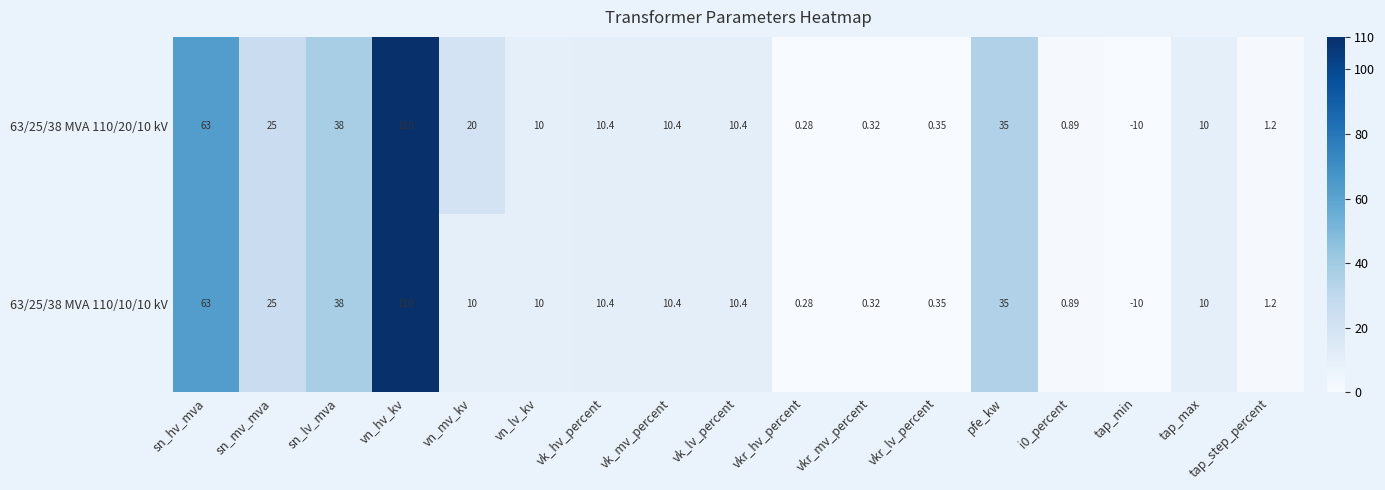

At which label does 63/25/38 MVA 110/20/10 kV reach its minimum?

tap_min